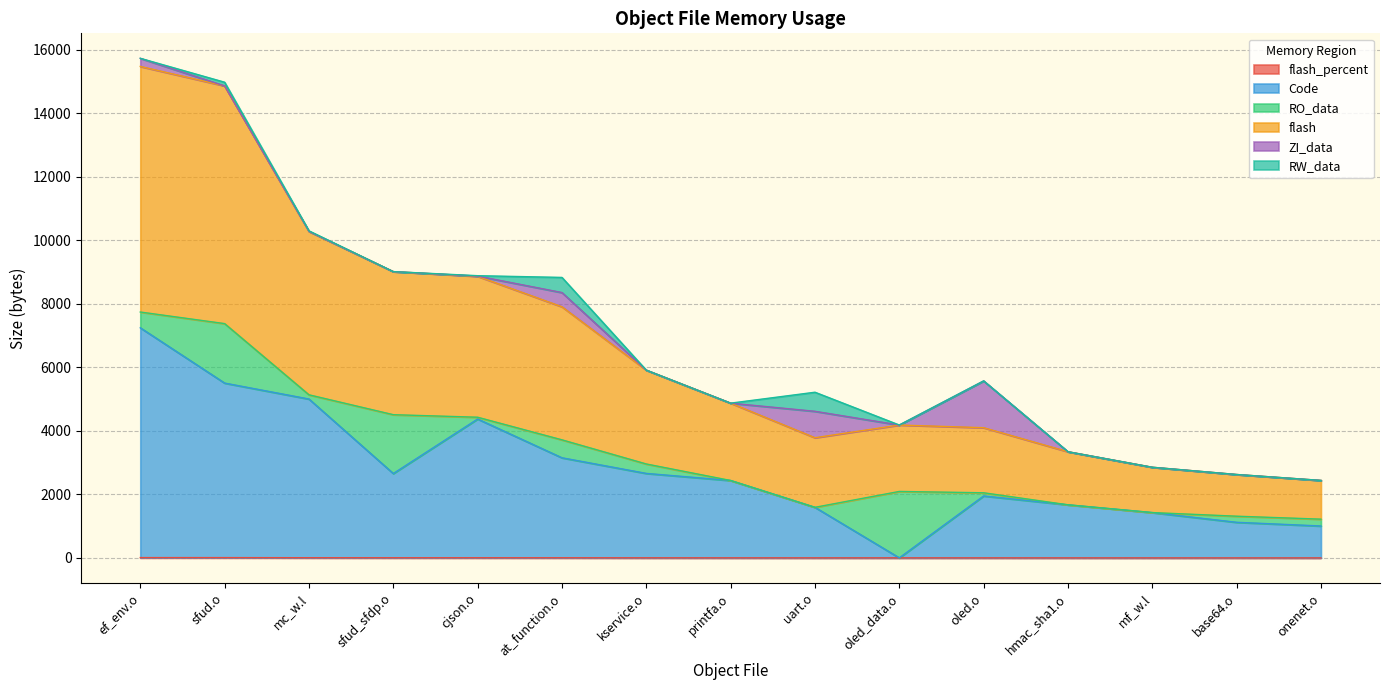

Where is flash_percent nearest to the value 6?

at_function.o